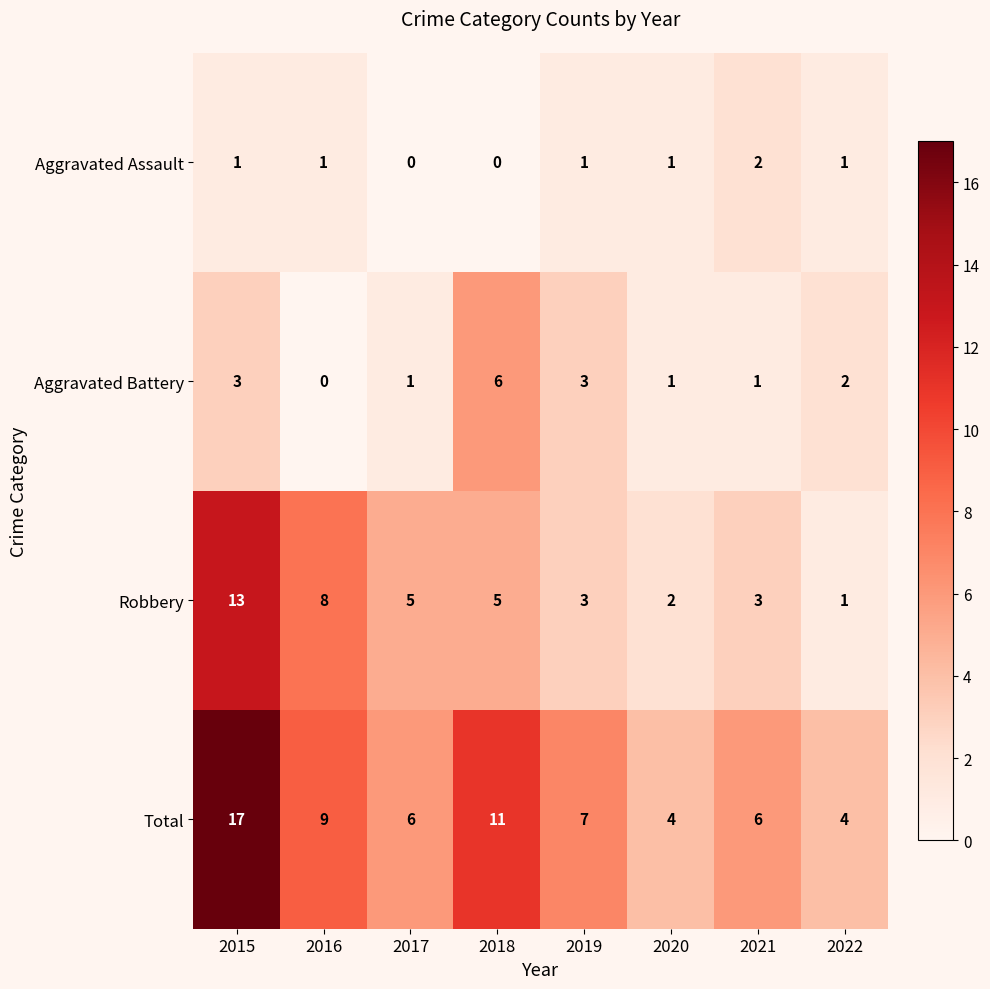

Rank the series by their maximum value, from lowest to highest.

Aggravated Assault, Aggravated Battery, Robbery, Total